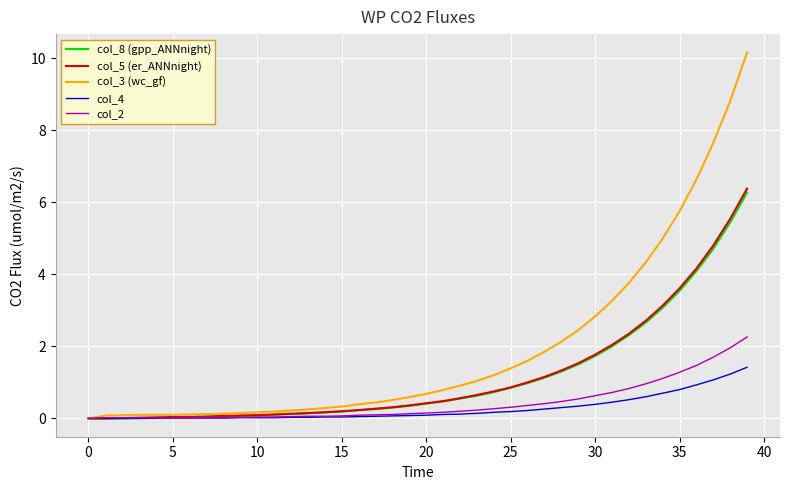

Which series has the largest total across all categories?

col_3 (wc_gf)